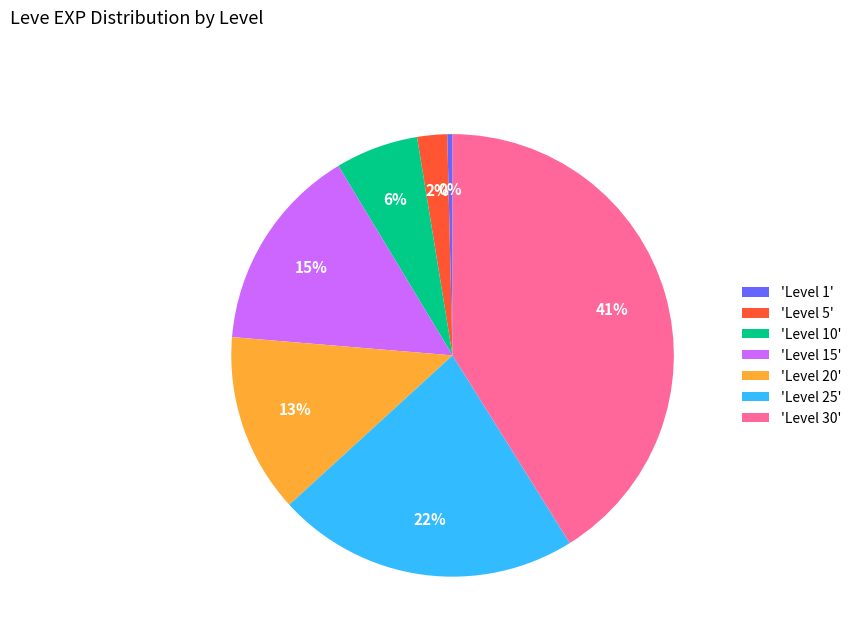

Rank the categories by value from highest to lowest.

'Level 30', 'Level 25', 'Level 15', 'Level 20', 'Level 10', 'Level 5', 'Level 1'